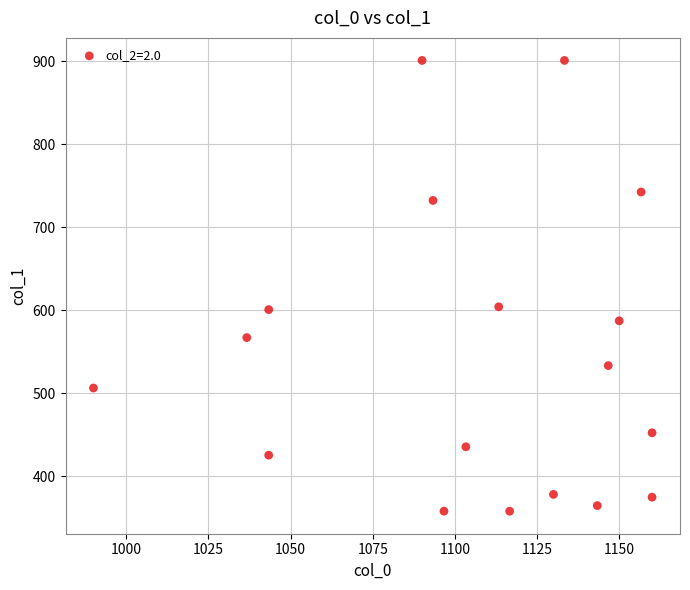

What is the range of Y values (max minus min)?

543.4